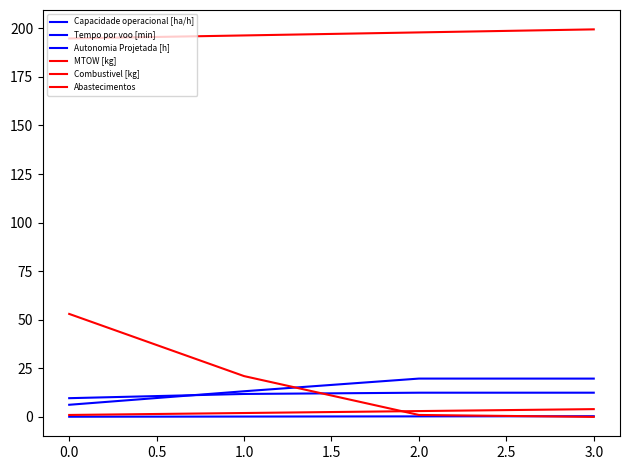

Reading left to right, transcribe all the data shown in this chart.

Capacidade operacional [ha/h]: 9.6	11.8	12.5	12.5
Tempo por voo [min]: 6.2	13.2	19.7	19.7
Autonomia Projetada [h]: 0.1	0.2	0.3	0.4
MTOW [kg]: 194.8	196.3	197.9	199.4
Combustivel [kg]: 1.0	2.0	3.0	4.0
Abastecimentos: 53.0	21.0	1.0	0.0